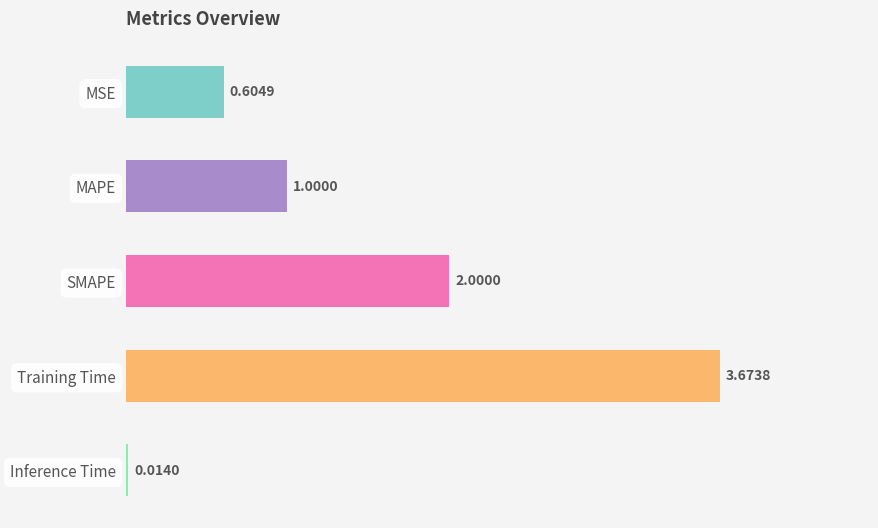

What is the label of the 1st bar from the top?

MSE